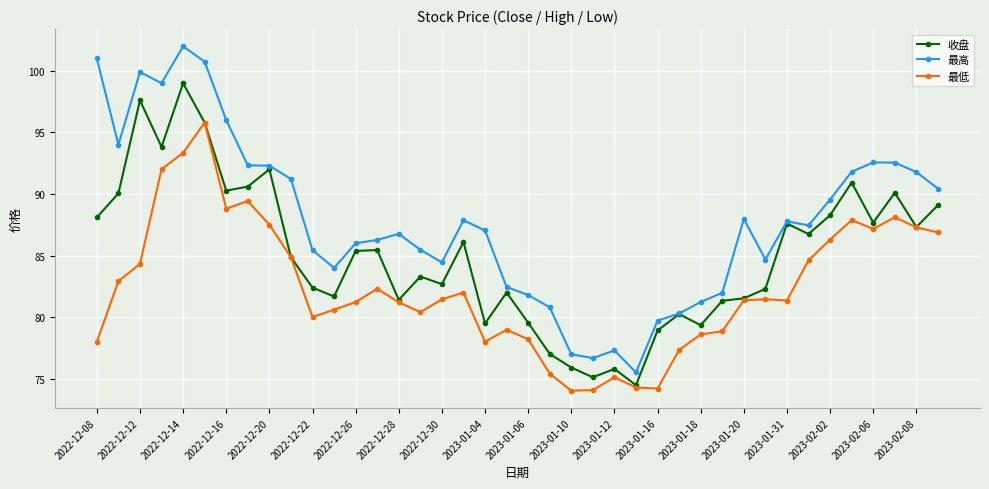

Which series has the largest range (max minus min)?

最高